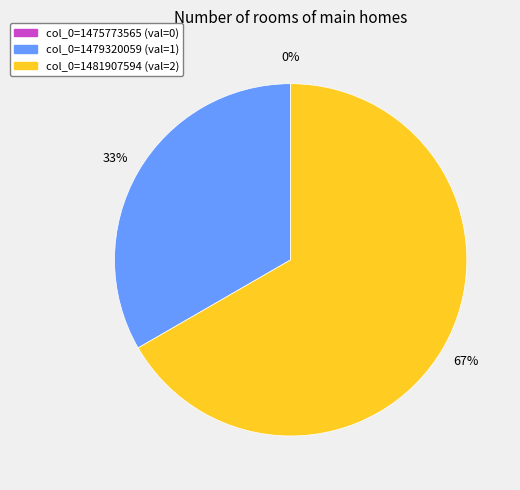

Combined, what portion of the pie is 1479320059 and 1481907594?

100.0%